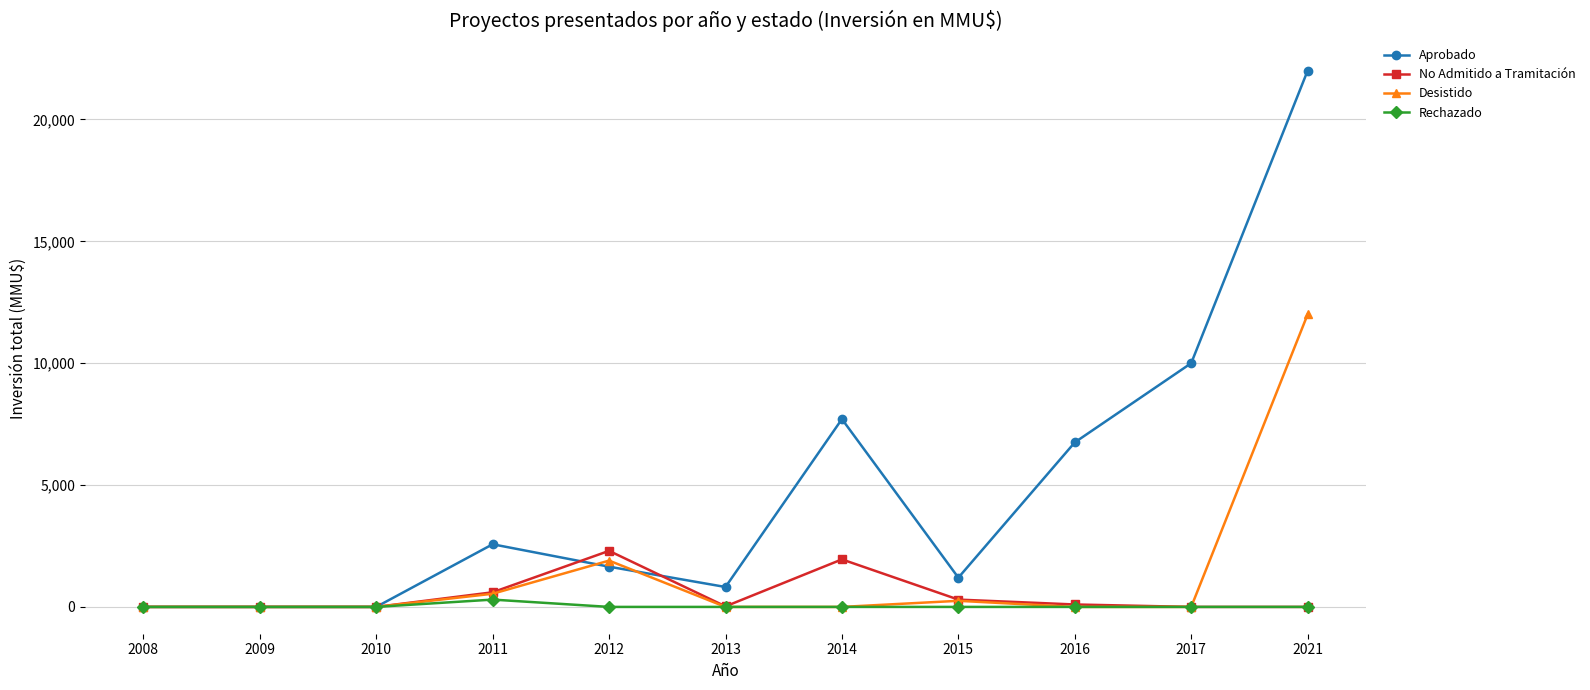

Which series has the largest range (max minus min)?

Aprobado